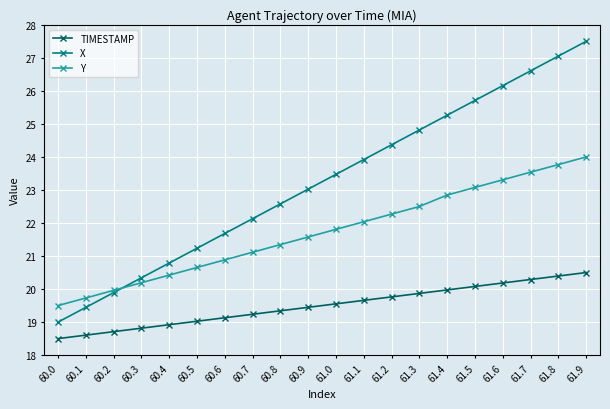

True or false: X and TIMESTAMP intersect in this chart.

False